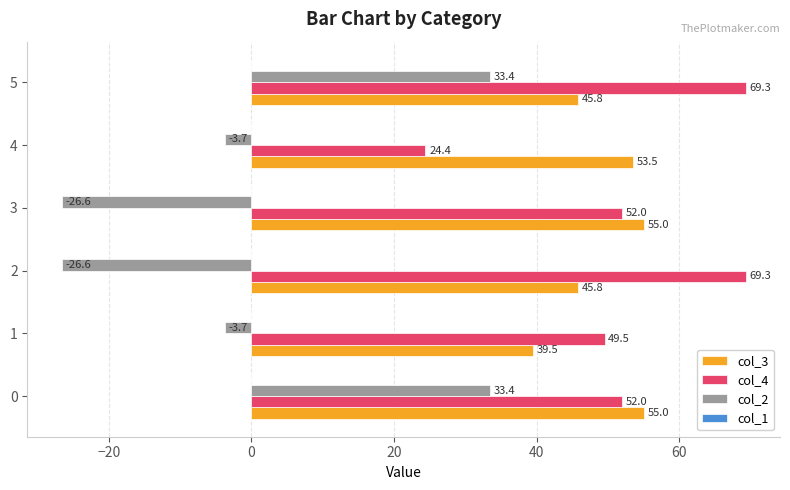

What is the difference between the col_3 values at 4 and 5?

7.7